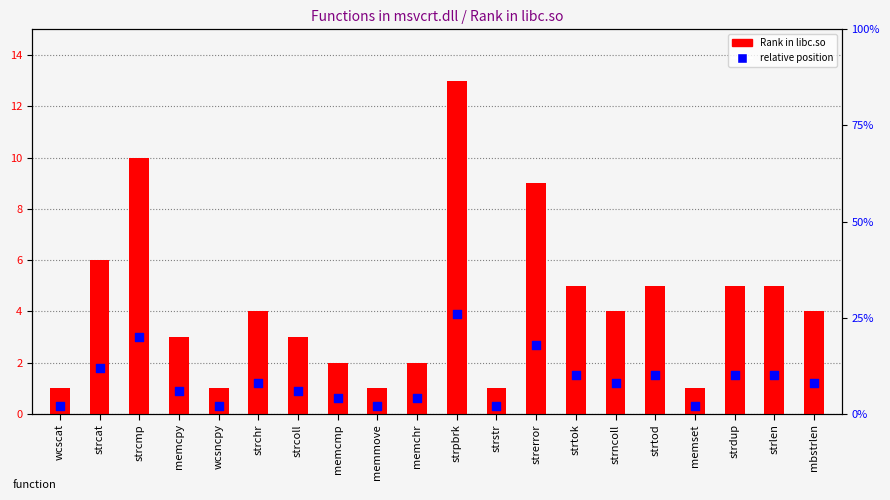

What is the total value across all series at strlen?

6.5